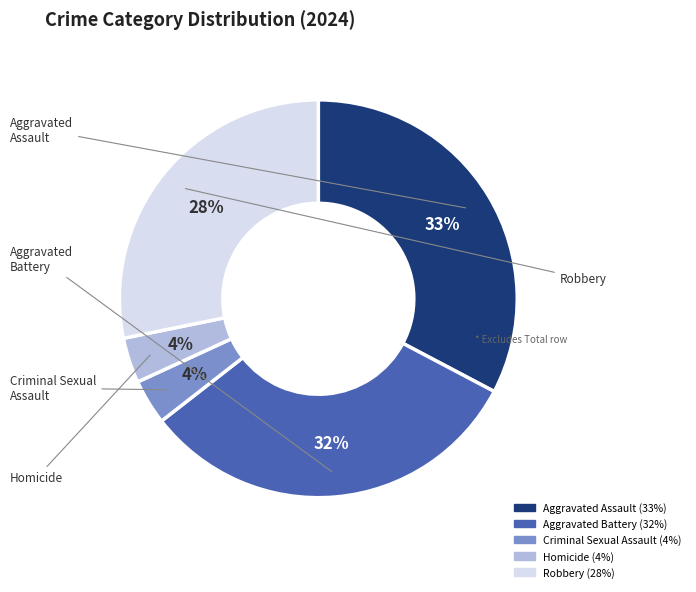

The Robbery slice represents 28% of the pie. True or false?

True